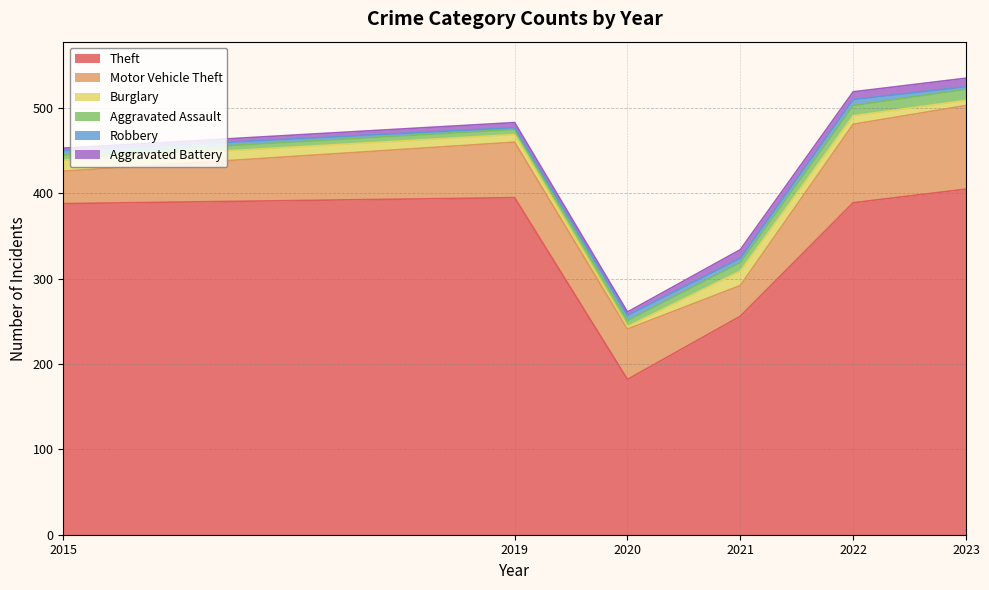

Count the number of data series in this chart.

6